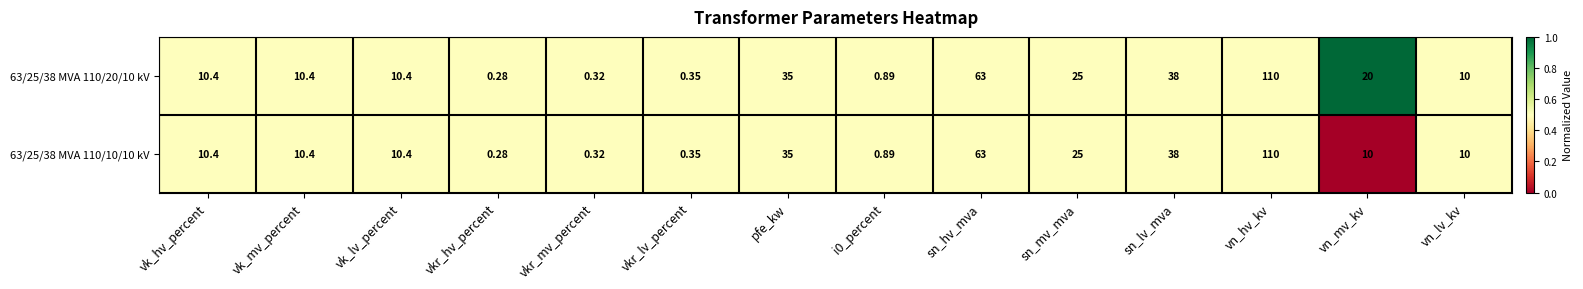

At which label does 63/25/38 MVA 110/10/10 kV first exceed 10?

vk_hv_percent